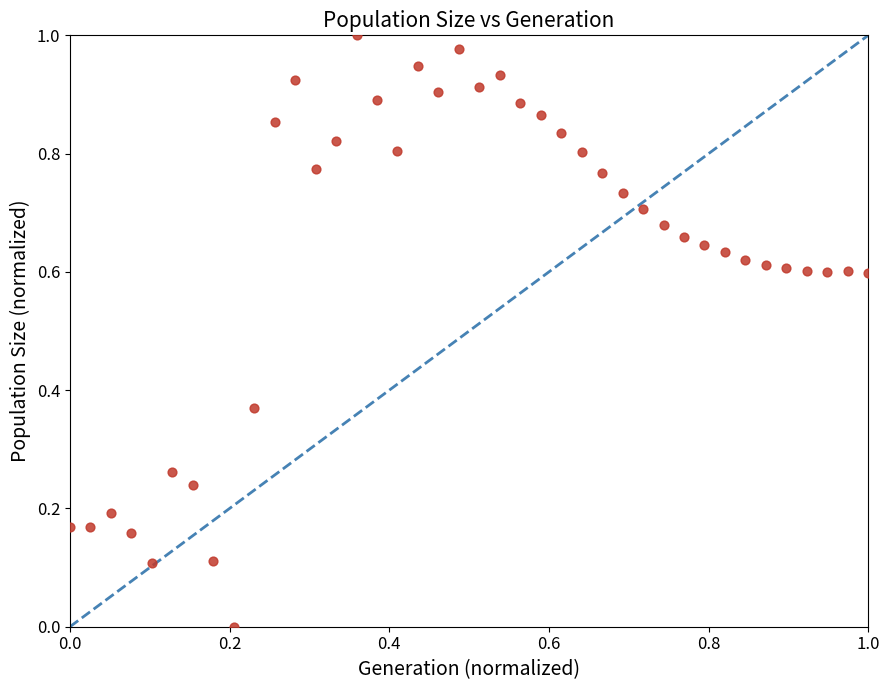

How many points are shown in the scatter plot?

40